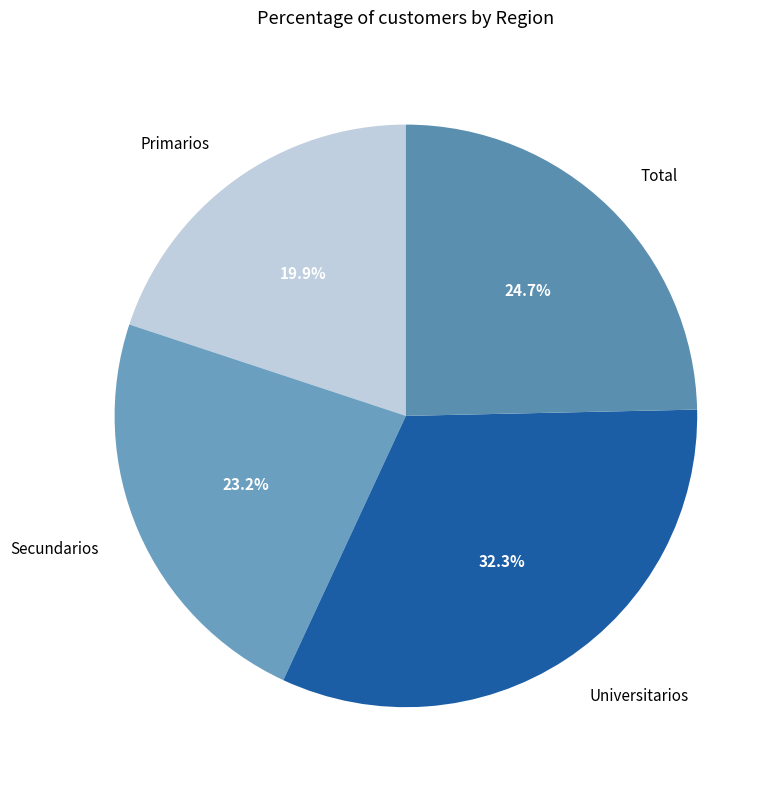

How many slices are in this pie chart?

4